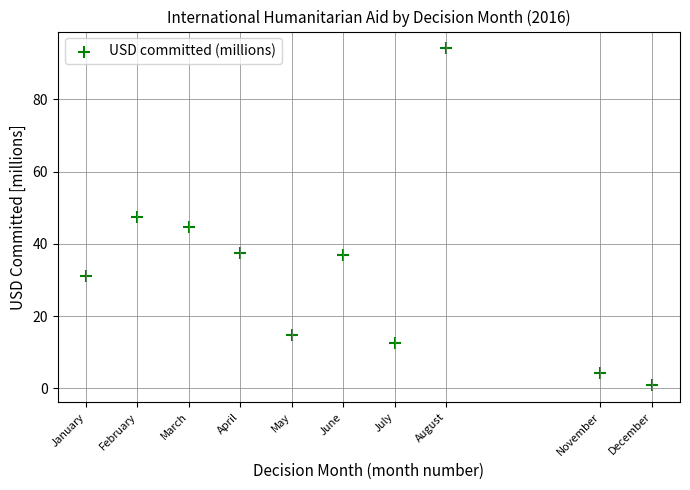

What is the average Y value?

32.4